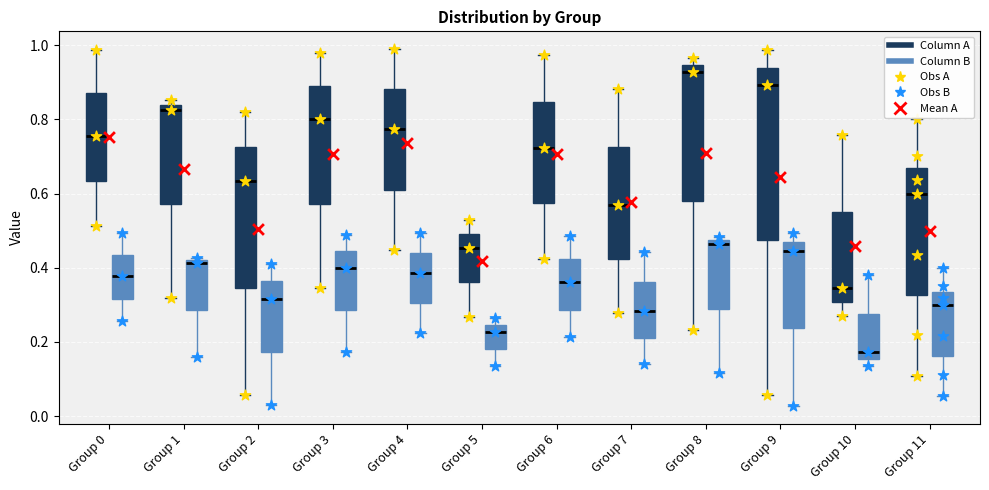

Reading left to right, transcribe this box plot: for each box, give where its median line is, the range the box spans, and where its two whiskers end, as read against the y-axis. The values are not printed on the chart, so give them approximately, as read against the axis.

Group 0 (Column A): median 0.76, box 0.64 to 0.88, whiskers 0.52 to 0.98
Group 0 (Column B): median 0.38, box 0.32 to 0.44, whiskers 0.26 to 0.50
Group 1 (Column A): median 0.82, box 0.58 to 0.84, whiskers 0.32 to 0.86
Group 1 (Column B): median 0.42 (just below the box's upper edge), box 0.28 to 0.42, whiskers 0.16 to 0.42 (just above the box's upper edge)
Group 2 (Column A): median 0.64, box 0.34 to 0.72, whiskers 0.06 to 0.82
Group 2 (Column B): median 0.32, box 0.18 to 0.36, whiskers 0.02 to 0.40
Group 3 (Column A): median 0.80, box 0.58 to 0.88, whiskers 0.34 to 0.98
Group 3 (Column B): median 0.40, box 0.28 to 0.44, whiskers 0.18 to 0.48
Group 4 (Column A): median 0.78, box 0.62 to 0.88, whiskers 0.44 to 0.98
Group 4 (Column B): median 0.38, box 0.30 to 0.44, whiskers 0.22 to 0.50
Group 5 (Column A): median 0.46, box 0.36 to 0.50, whiskers 0.26 to 0.52
Group 5 (Column B): median 0.22, box 0.18 to 0.24, whiskers 0.14 to 0.26
Group 6 (Column A): median 0.72, box 0.58 to 0.84, whiskers 0.42 to 0.98
Group 6 (Column B): median 0.36, box 0.28 to 0.42, whiskers 0.22 to 0.48
Group 7 (Column A): median 0.56, box 0.42 to 0.72, whiskers 0.28 to 0.88
Group 7 (Column B): median 0.28, box 0.22 to 0.36, whiskers 0.14 to 0.44
Group 8 (Column A): median 0.92, box 0.58 to 0.94, whiskers 0.24 to 0.96
Group 8 (Column B): median 0.46, box 0.30 to 0.48, whiskers 0.12 to 0.48 (just above the box's upper edge)
Group 9 (Column A): median 0.90, box 0.48 to 0.94, whiskers 0.06 to 0.98
Group 9 (Column B): median 0.44, box 0.24 to 0.46, whiskers 0.02 to 0.50
Group 10 (Column A): median 0.34, box 0.30 to 0.56, whiskers 0.26 to 0.76
Group 10 (Column B): median 0.18, box 0.16 to 0.28, whiskers 0.14 to 0.38
Group 11 (Column A): median 0.60, box 0.32 to 0.66, whiskers 0.10 to 0.80
Group 11 (Column B): median 0.30, box 0.16 to 0.34, whiskers 0.06 to 0.40